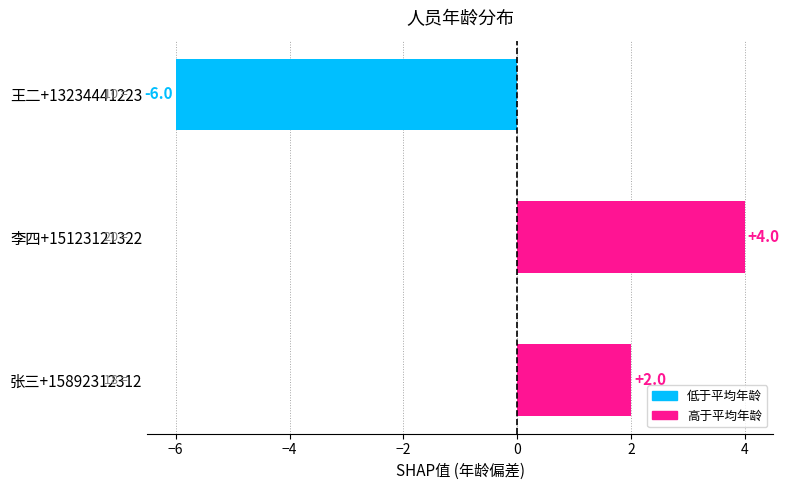

List the labels in order of value, smallest first.

王二+13234441223, 张三+15892312312, 李四+15123121322